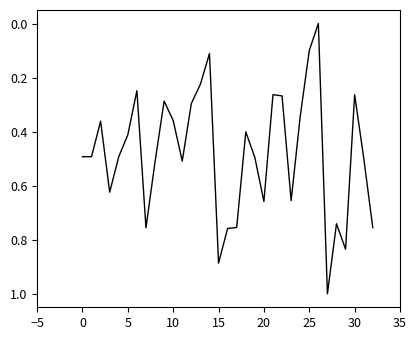

How many distinct data groups are displayed?

1